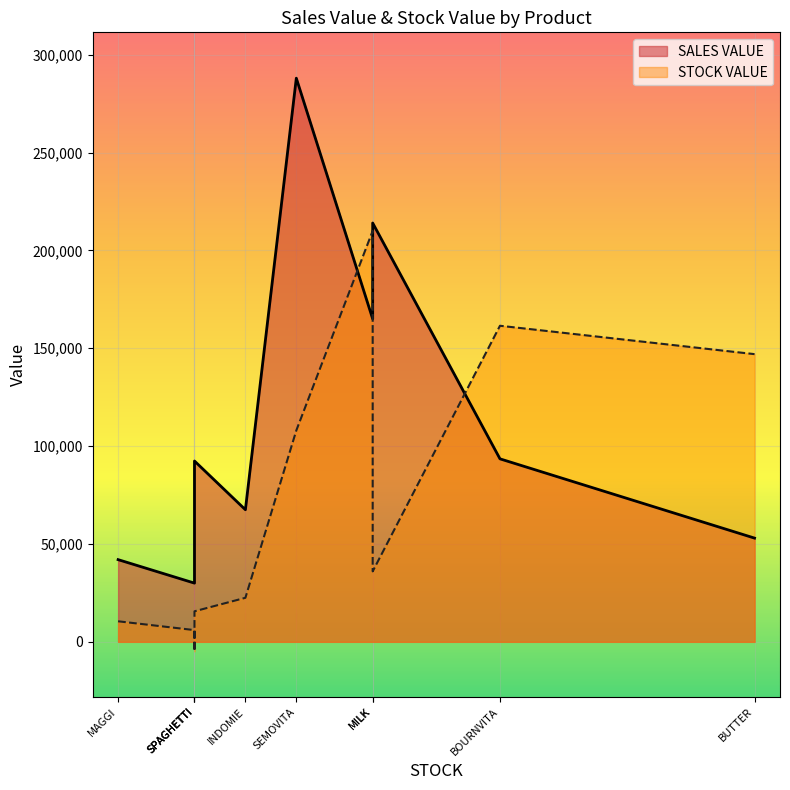

What is the minimum value shown in the chart?

-4800